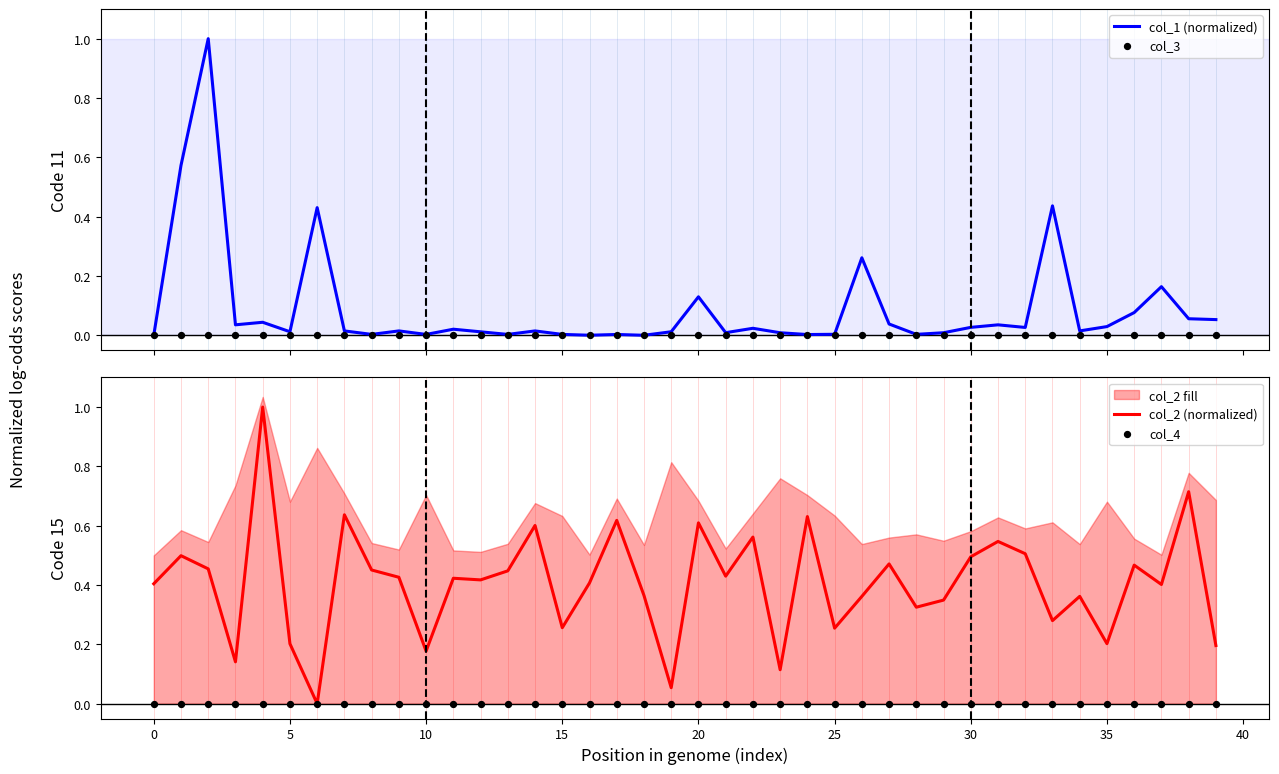

What is the highest value of the col_1 (normalized) series?

1.0